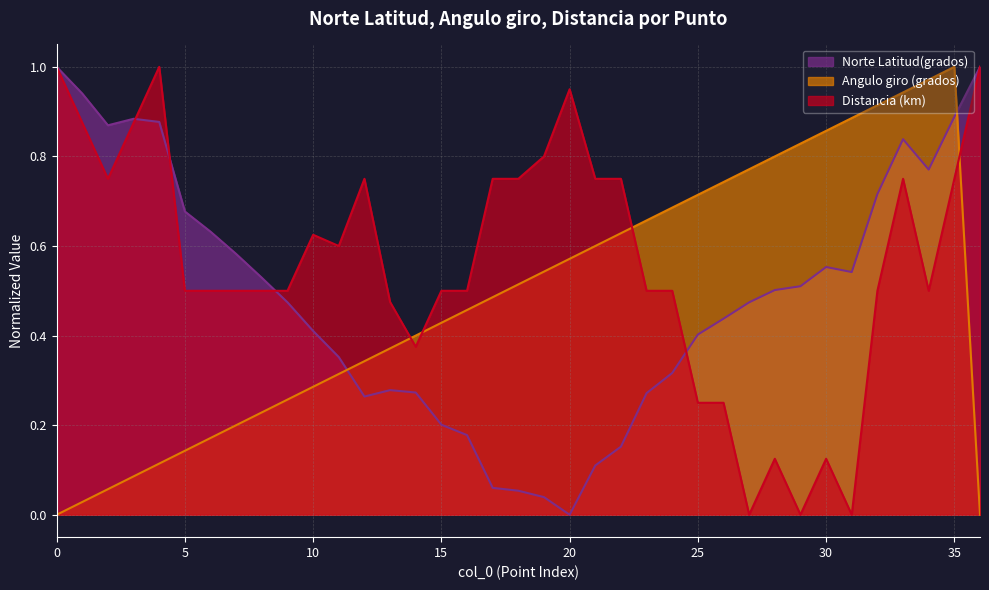

What is the difference between the Distancia (km) values at 31 and 36?

1.0